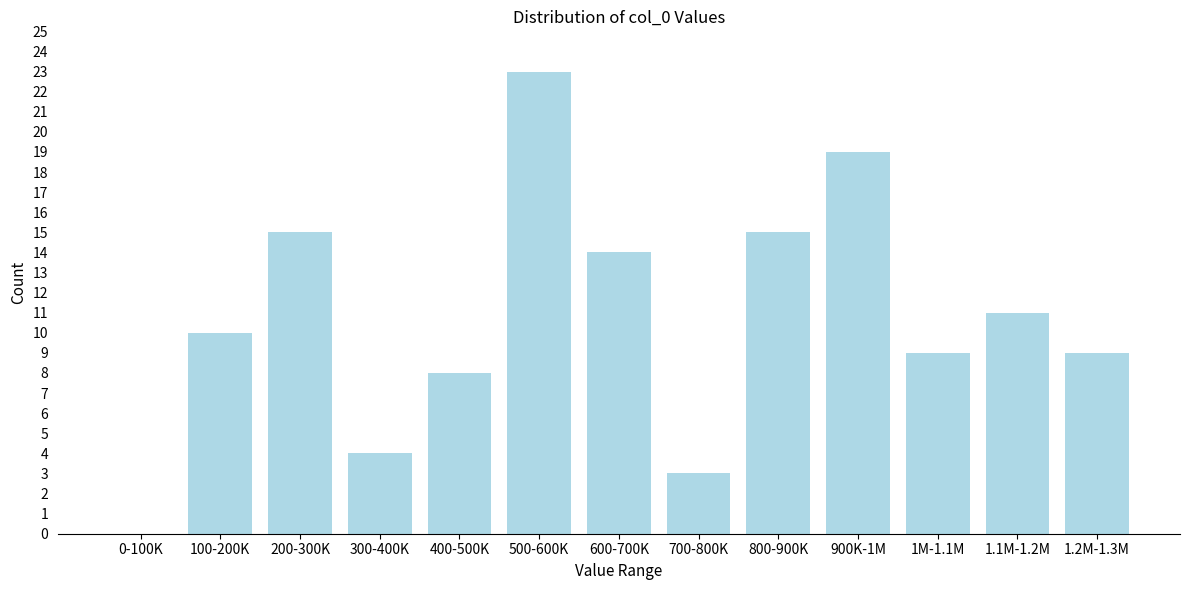

Reading right to left, list all the values displayed in this chart.

1.2M-1.3M=9	1.1M-1.2M=11	1M-1.1M=9	900K-1M=19	800-900K=15	700-800K=3	600-700K=14	500-600K=23	400-500K=8	300-400K=4	200-300K=15	100-200K=10	0-100K=0